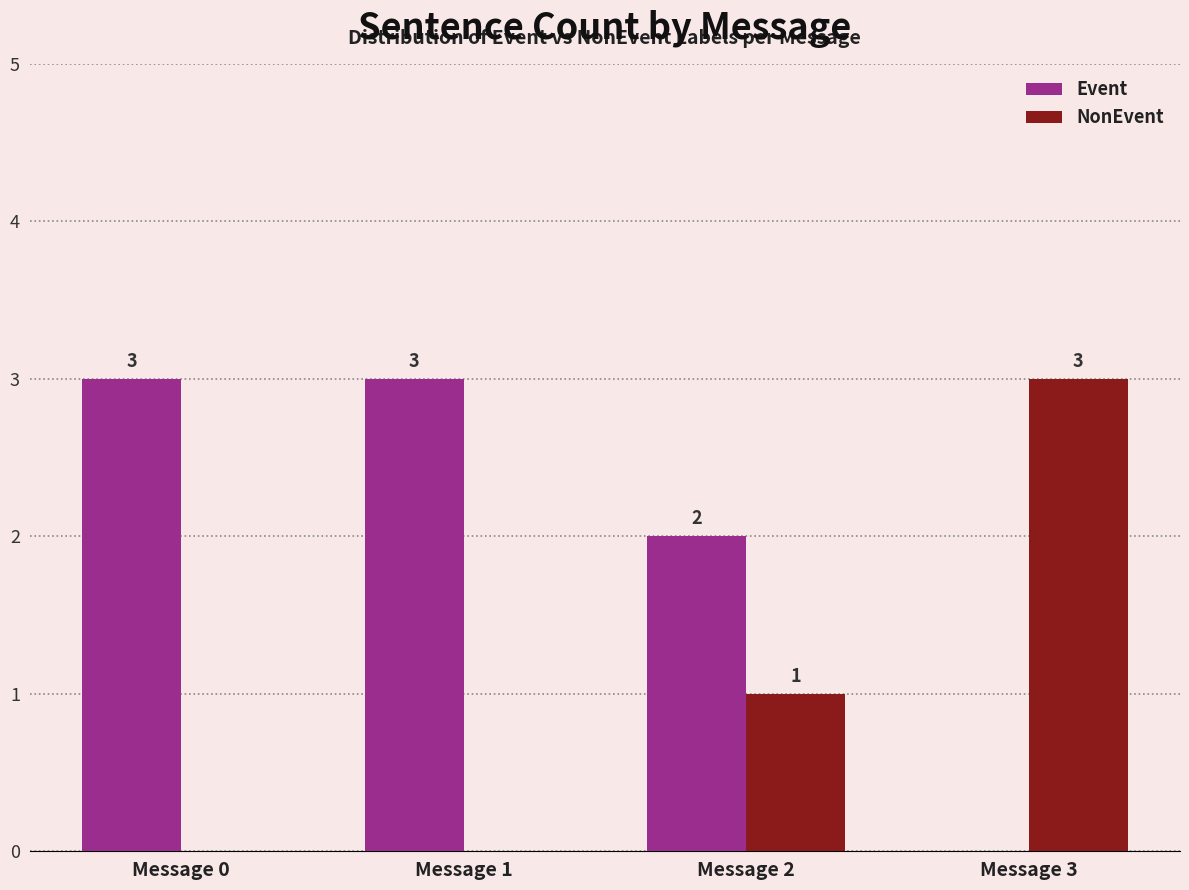

What is the total value across all series at Message 0?

3